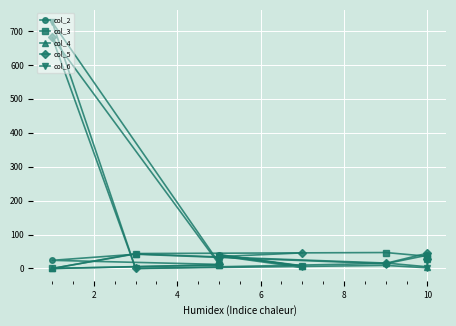

Is the value of col_6 at 2 greater than the value of col_3 at 2?

No